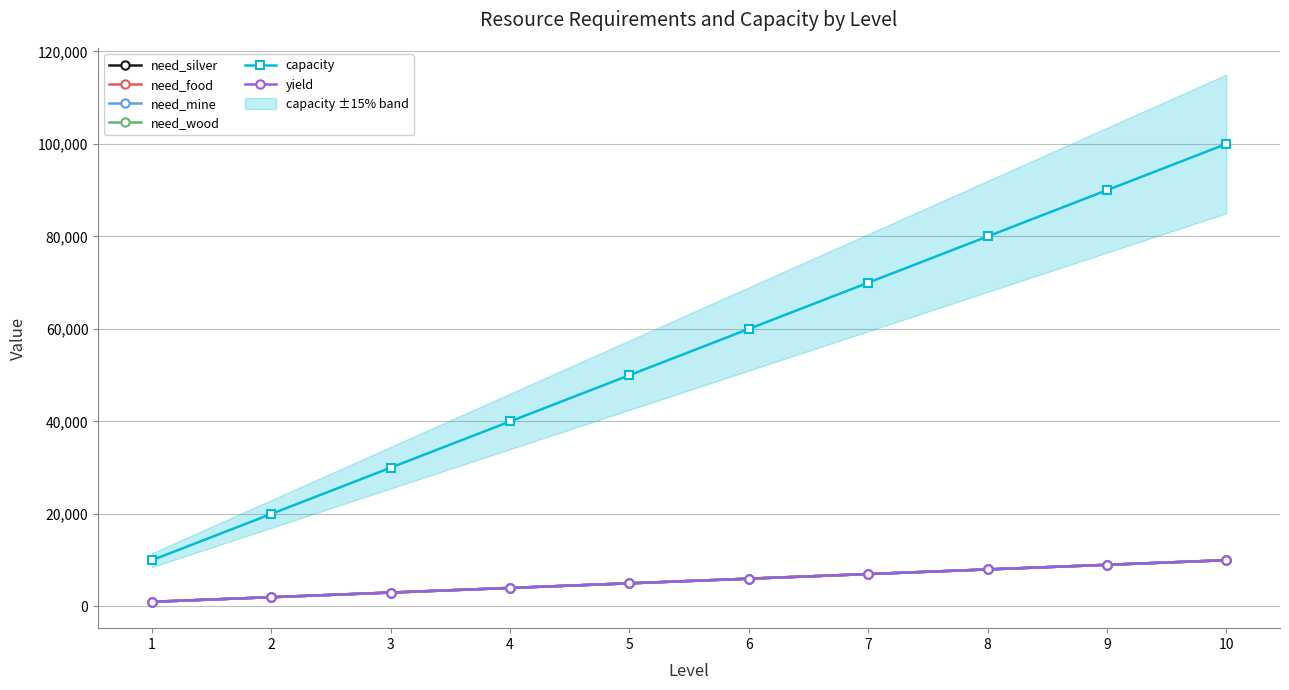

At which category is the sum across all series the highest?

10